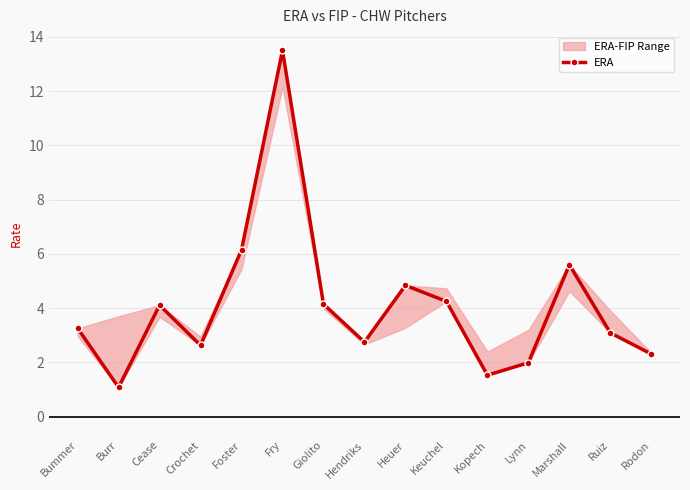

Is it true that the value at Rodon is 1.6?

False